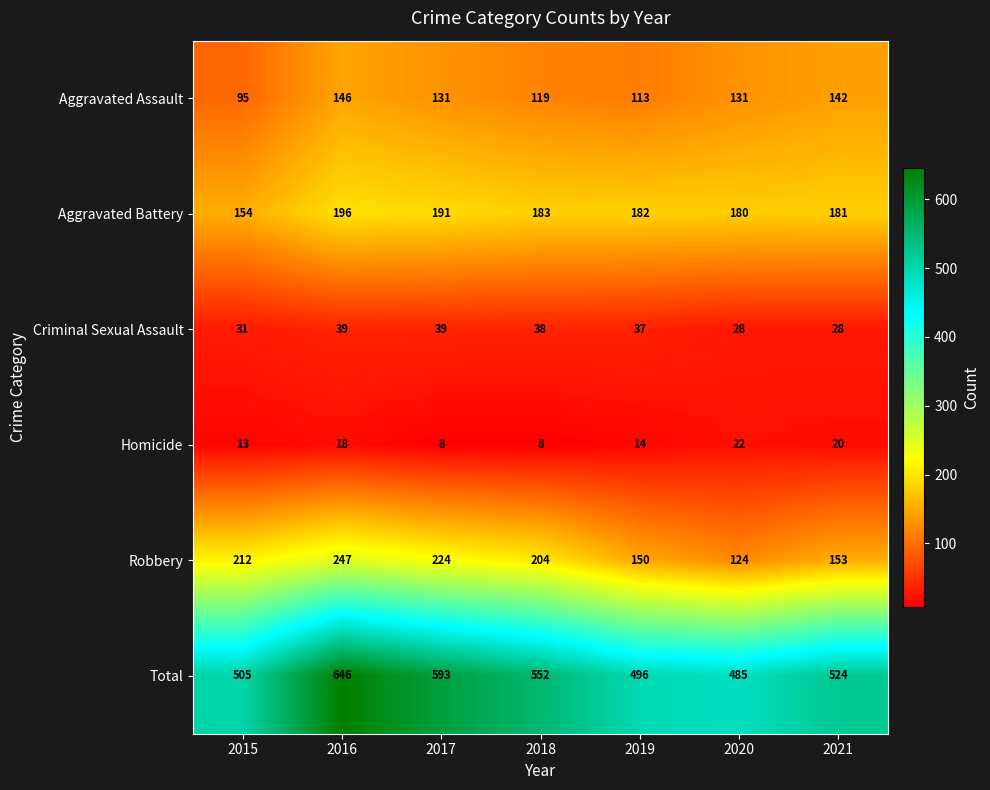

Rank the series at 2015 from highest to lowest value.

Total, Robbery, Aggravated Battery, Aggravated Assault, Criminal Sexual Assault, Homicide